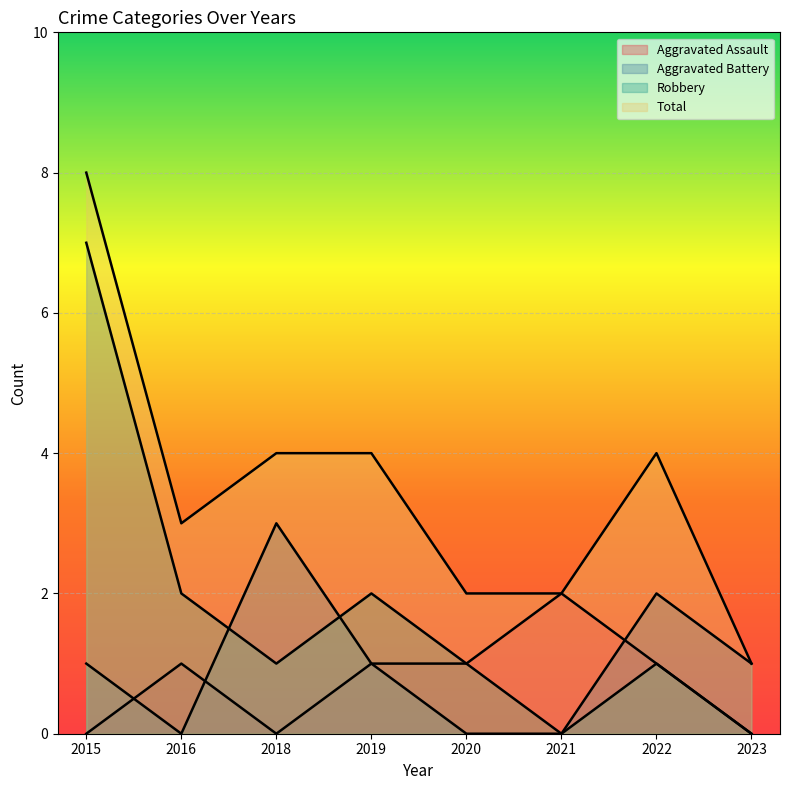

What is the difference between the maximum and minimum values in the Robbery series?

7